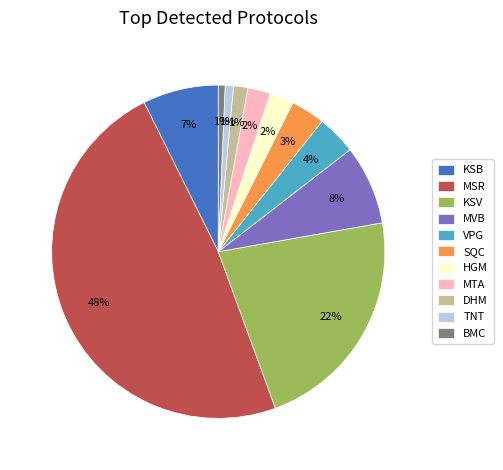

What is the largest slice in the pie chart?

MSR